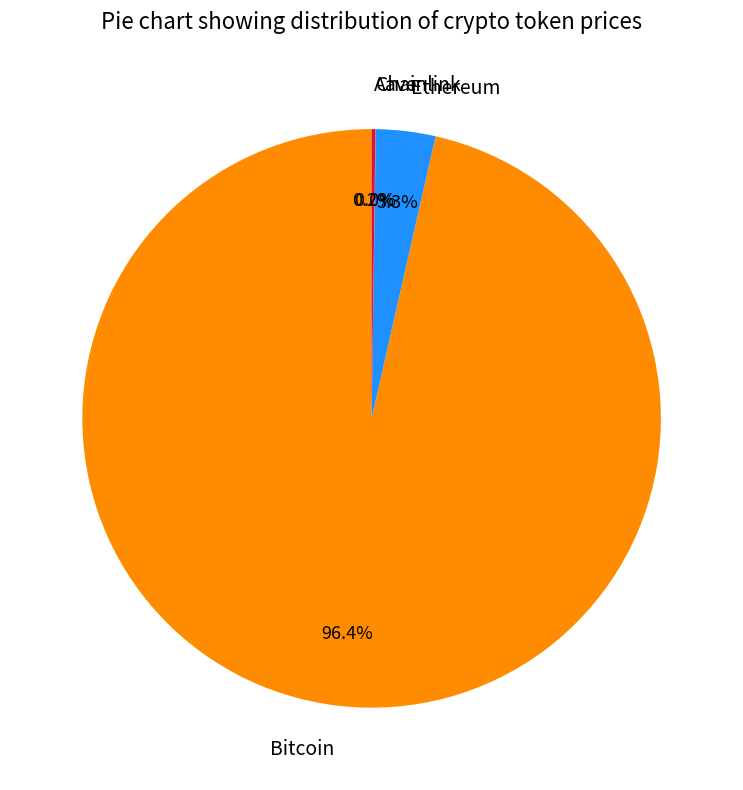

What is the majority slice?

Bitcoin